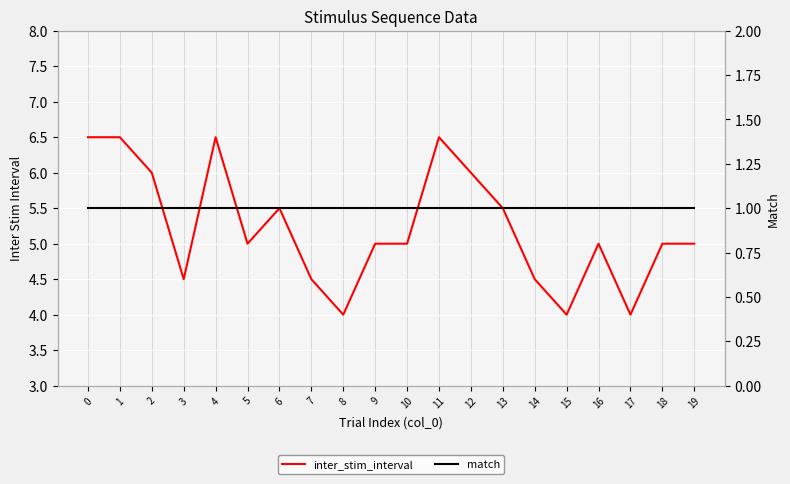

What is the difference between the highest and lowest values at 15?

3.0